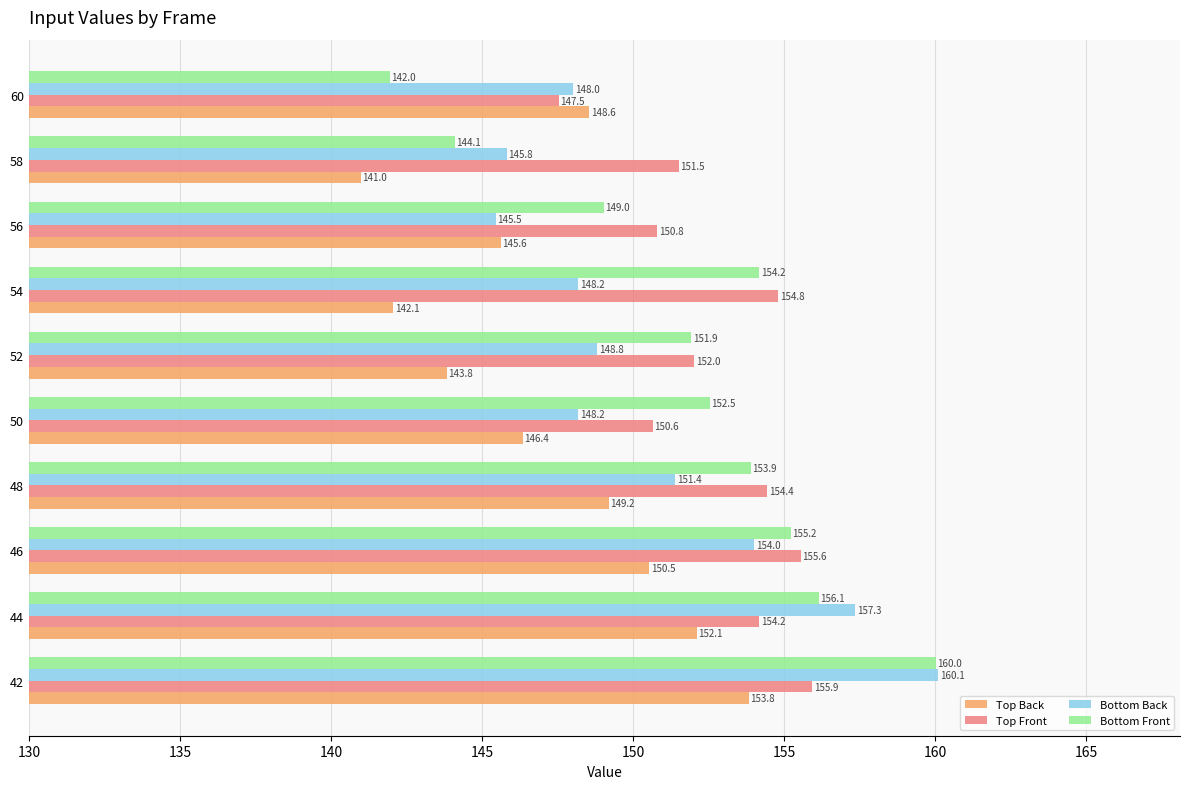

At which category is the sum across all series the highest?

42